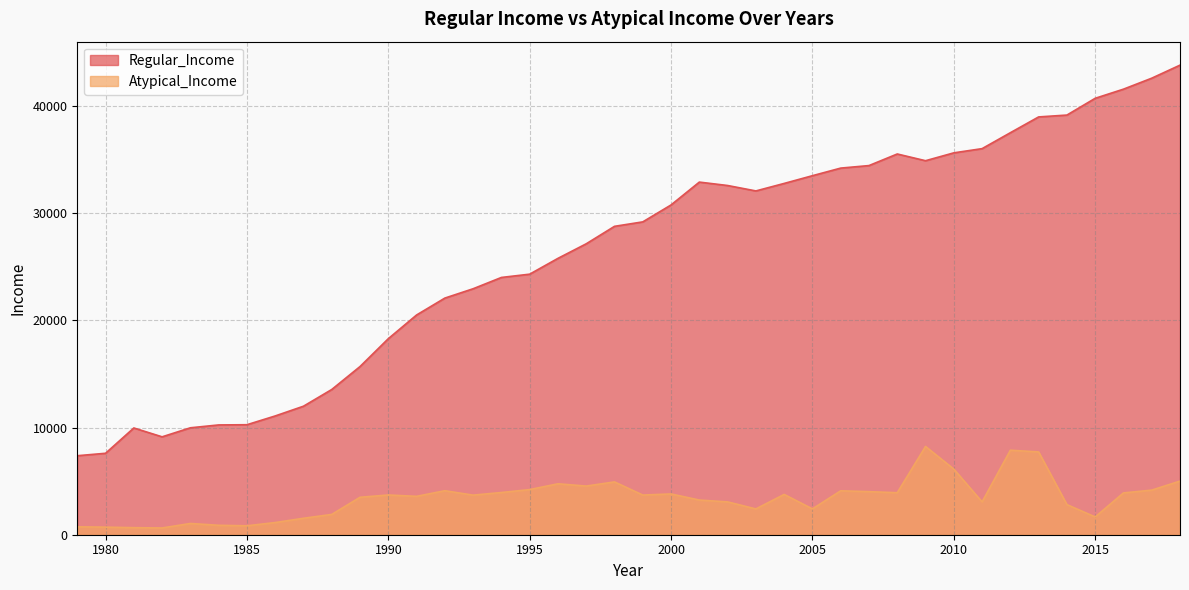

What is the spread (max minus min) of values at 1980?

6892